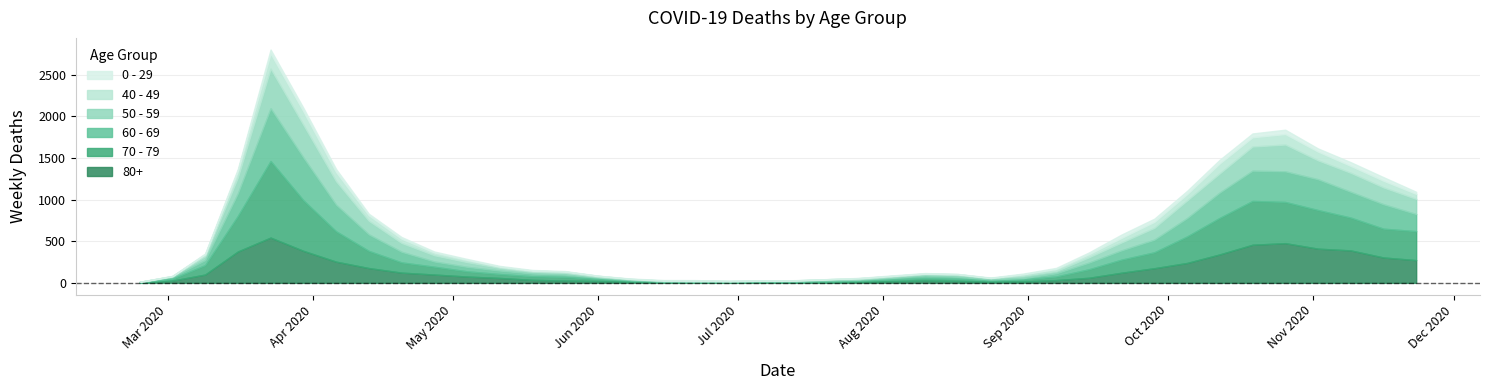

What is the difference between the highest and lowest values at 2020-06-29?

6